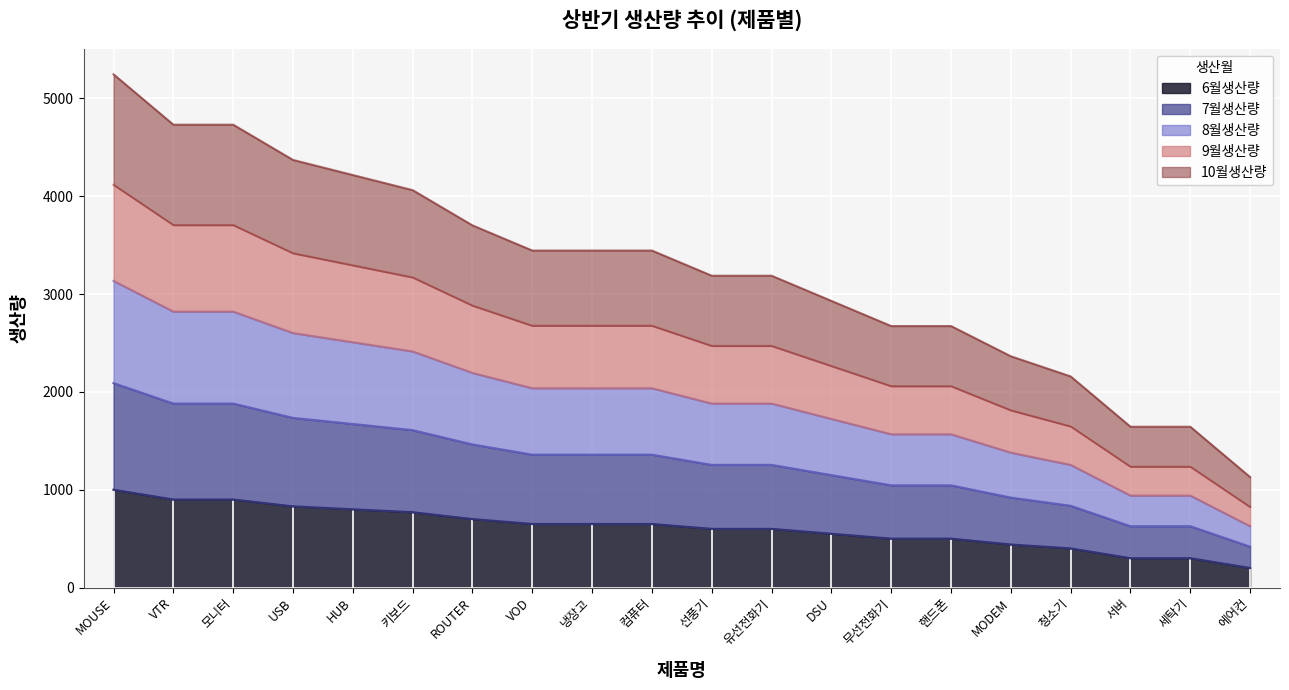

What is the total value across all series at VOD?

3445.3